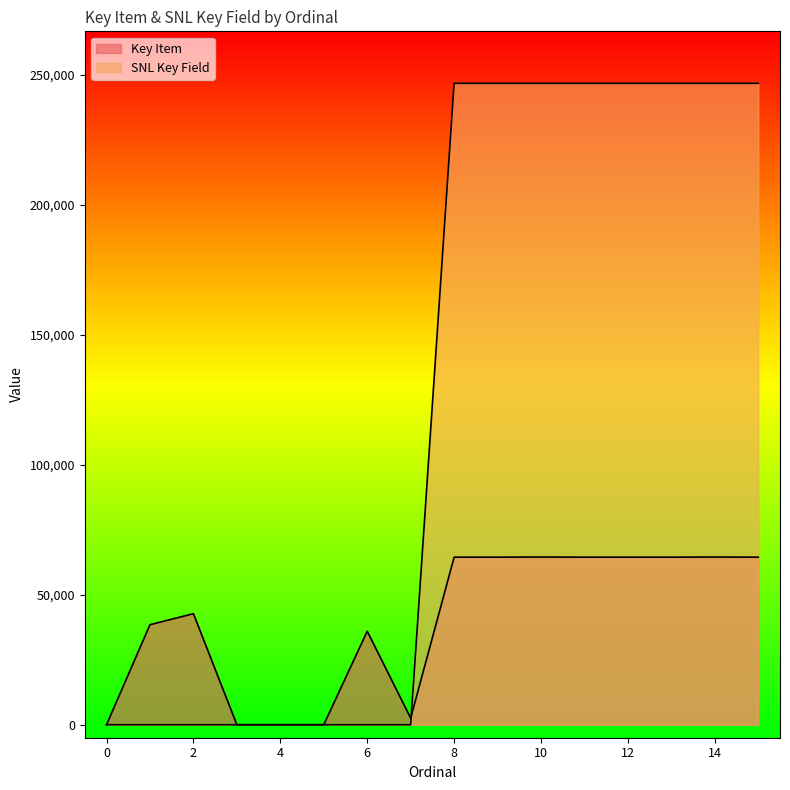

Reading right to left, transcribe all the data shown in this chart.

Key Item: 64463	64520	64462	64461	64466	64521	64465	64464	2545	35975	5	2	8	42721	38486	0
SNL Key Field: 246772	246771	246770	246769	246768	246767	246766	246765	0	0	0	0	0	0	0	0